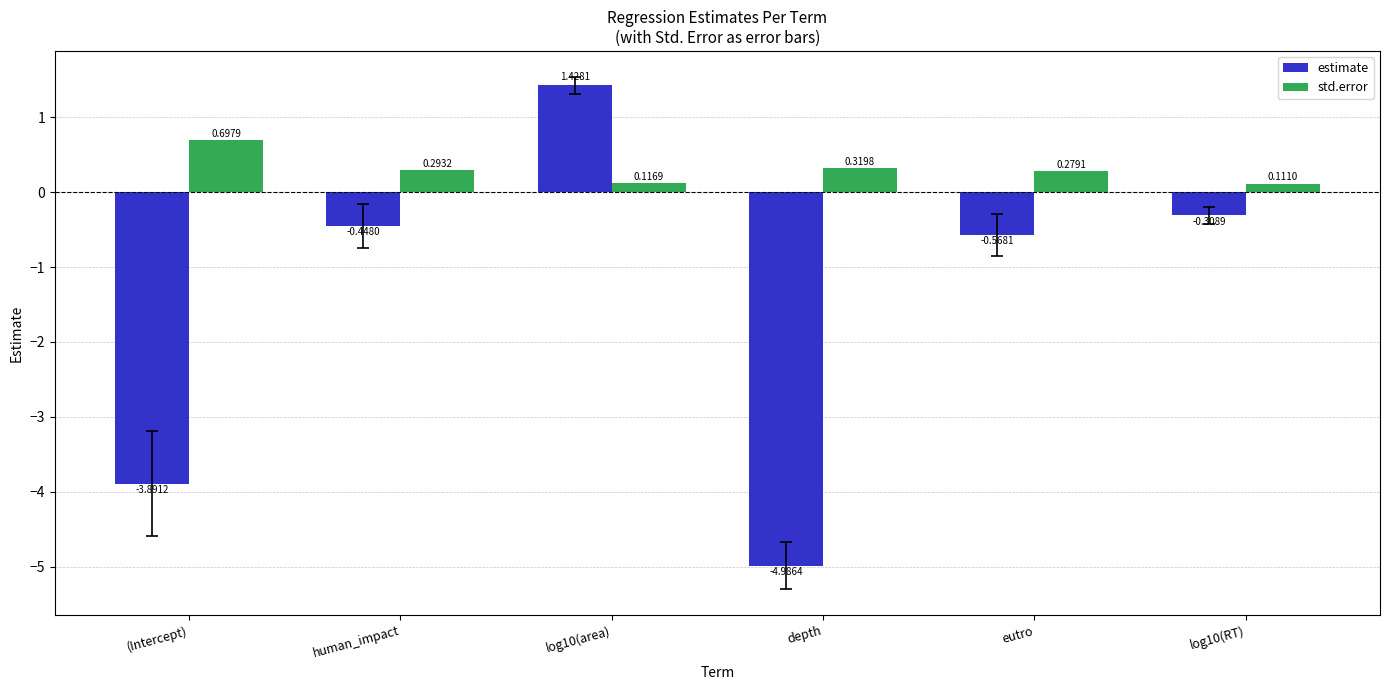

Rank the categories by estimate value from lowest to highest.

depth, (Intercept), eutro, human_impact, log10(RT), log10(area)